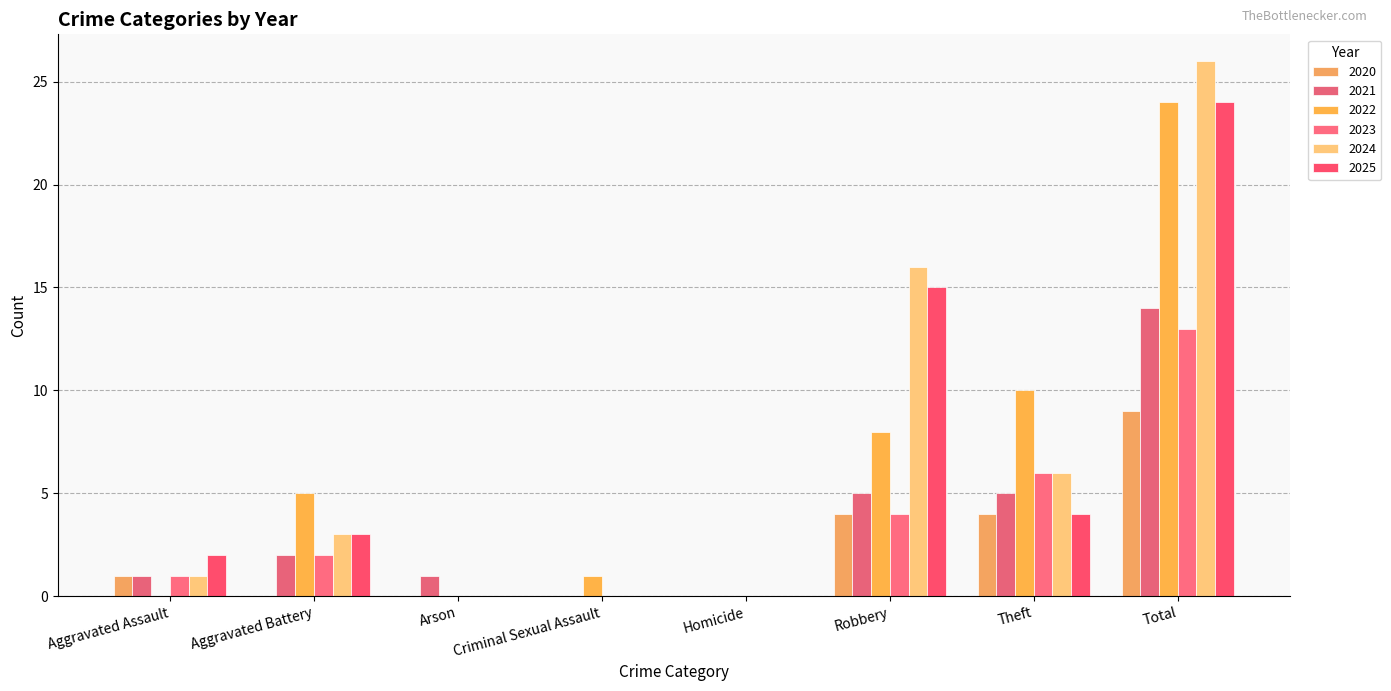

What is the sum of the 2025 values at Aggravated Battery and Theft?

7